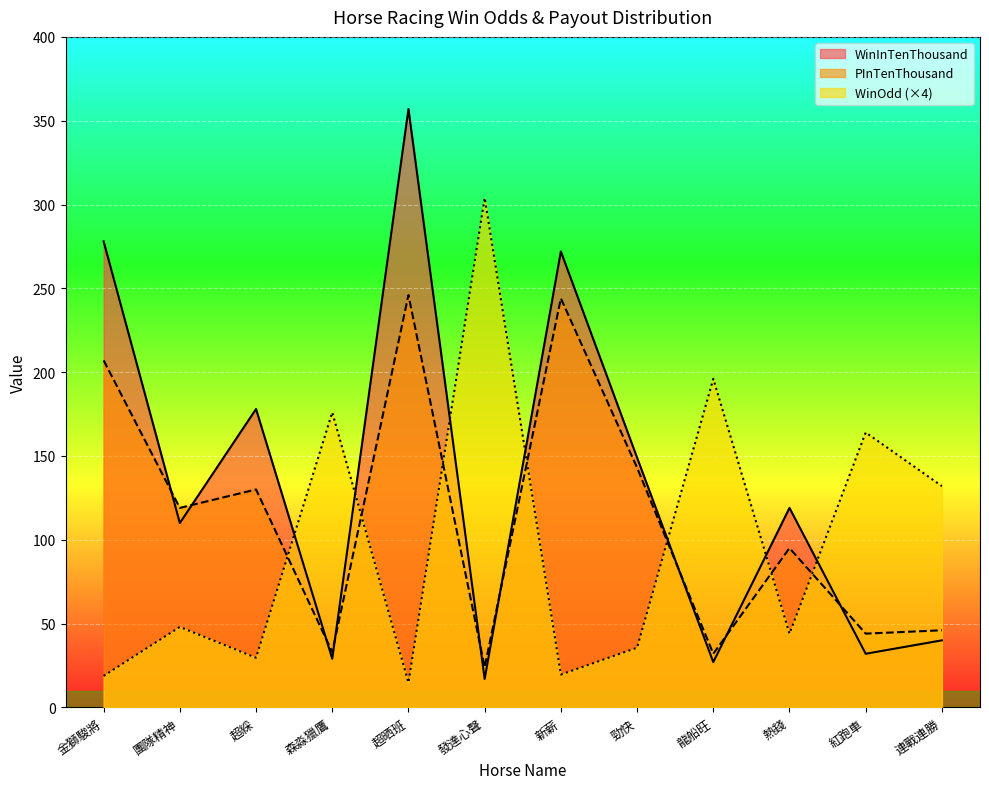

What is the difference between the maximum and second lowest values in the WinOdd series?

285.2